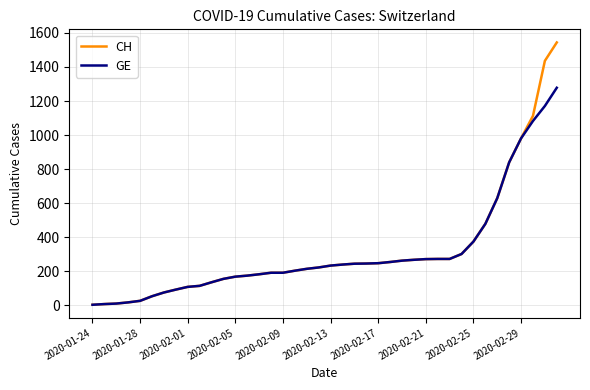

What are all the series names shown in the legend?

CH, GE